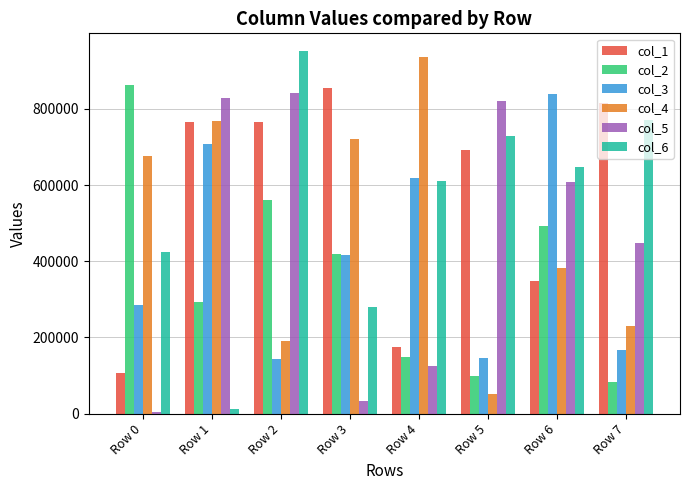

Read the col_5 value at Row 2, to the nearest 50.

840950